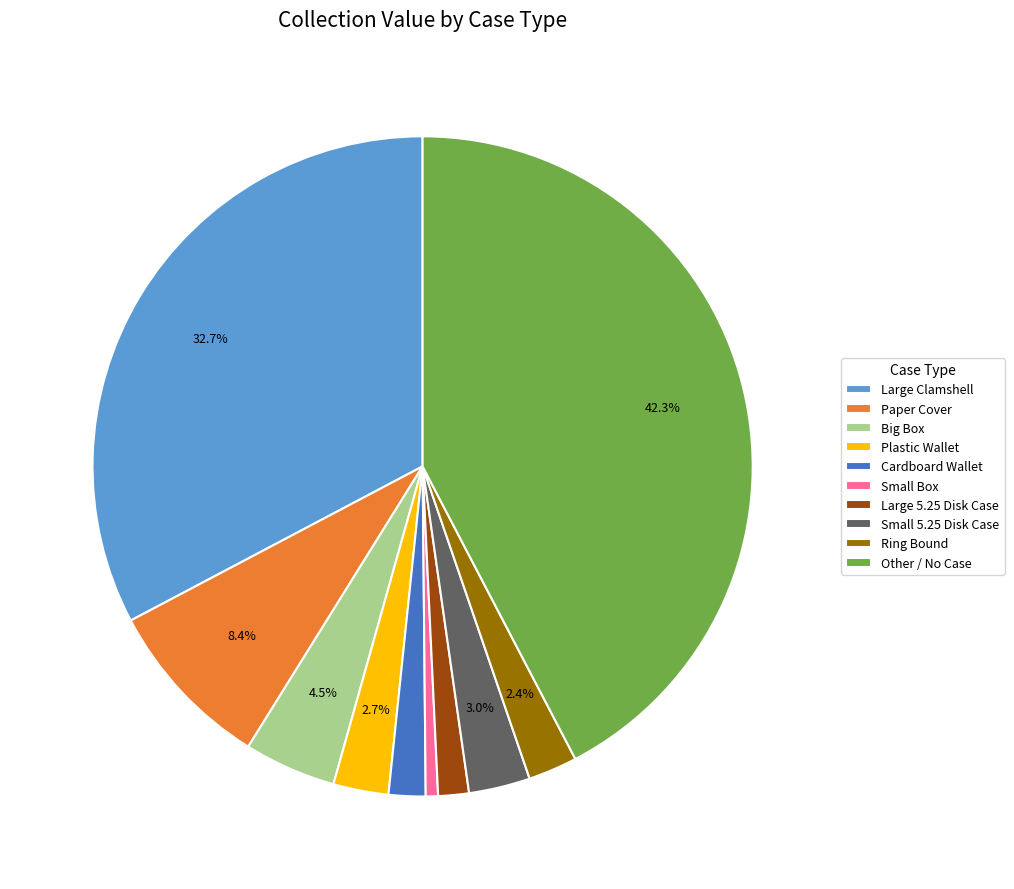

Which slice is the largest?

Other / No Case